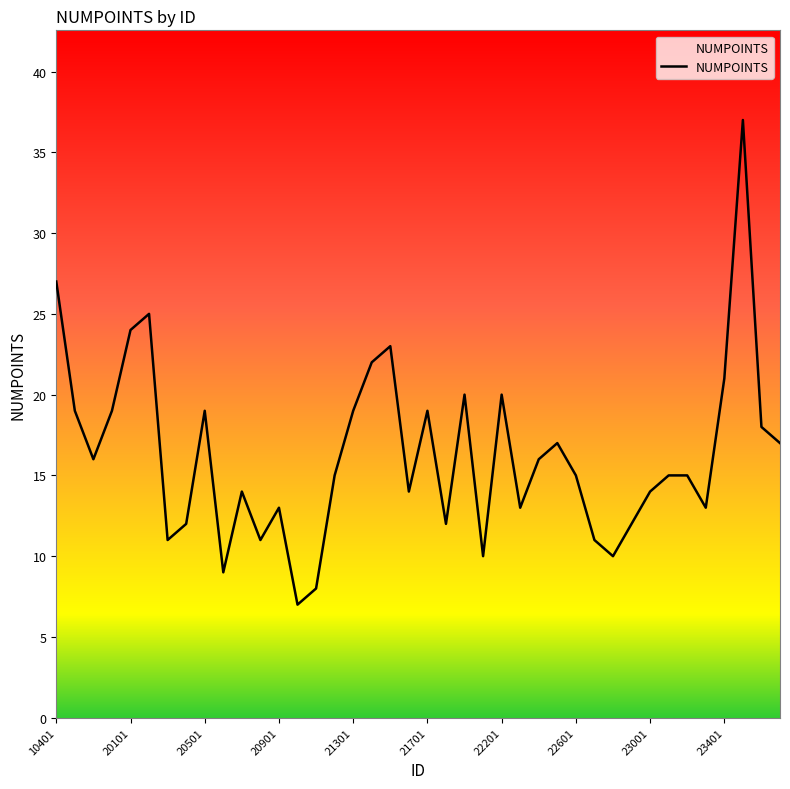

Reading left to right, transcribe all the data shown in this chart.

27	19	16	19	24	25	11	12	19	9	14	11	13	7	8	15	19	22	23	14	19	12	20	10	20	13	16	17	15	11	10	12	14	15	15	13	21	37	18	17